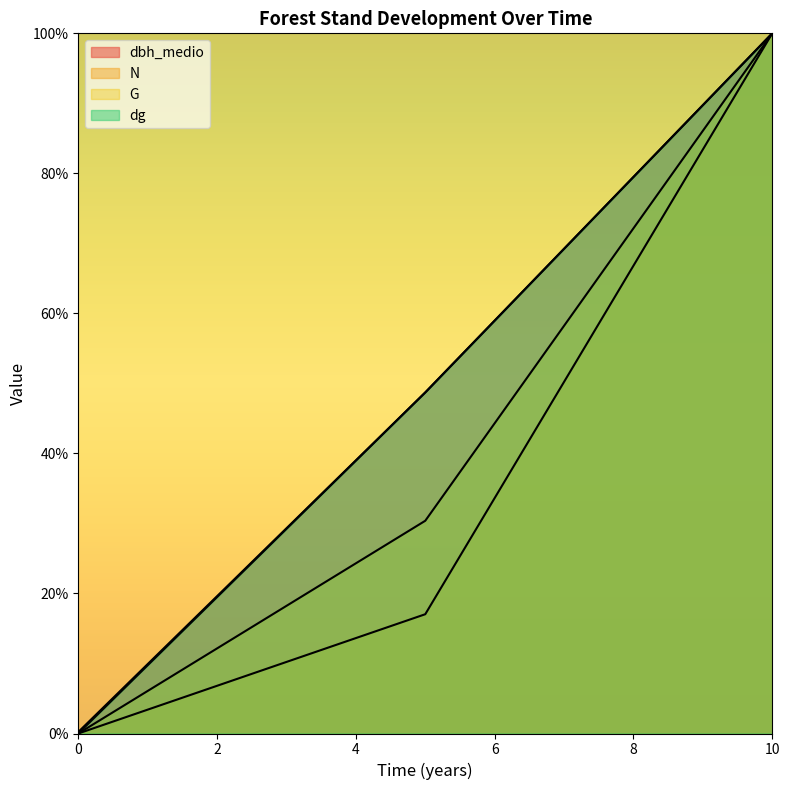

Between 0 and 5, which series saw the biggest shift?

dbh_medio